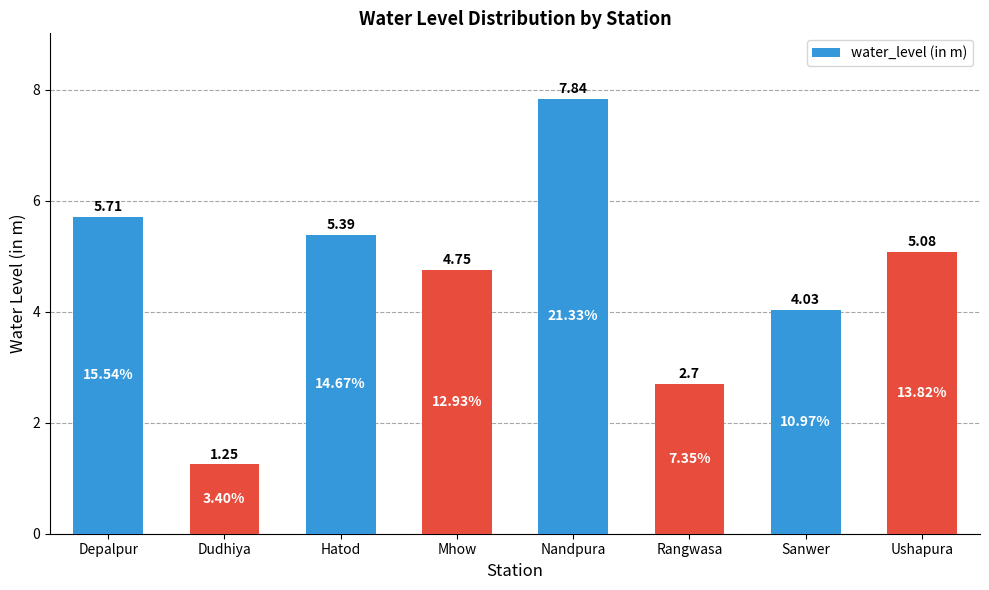

Rank the categories by value from highest to lowest.

Nandpura, Depalpur, Hatod, Ushapura, Mhow, Sanwer, Rangwasa, Dudhiya